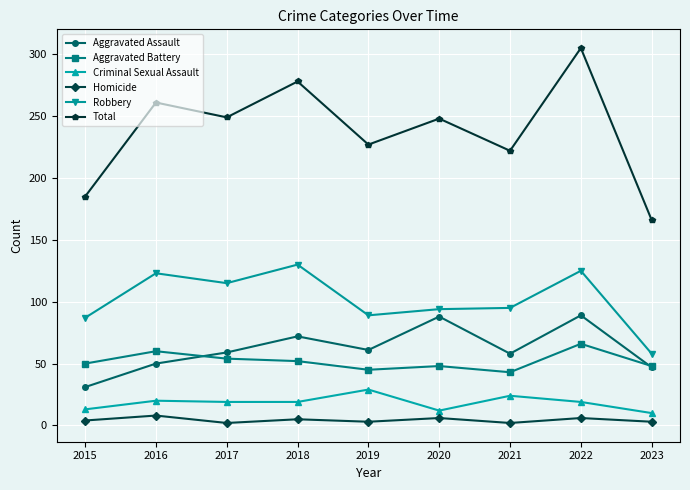

What is the maximum value shown in the chart?

305